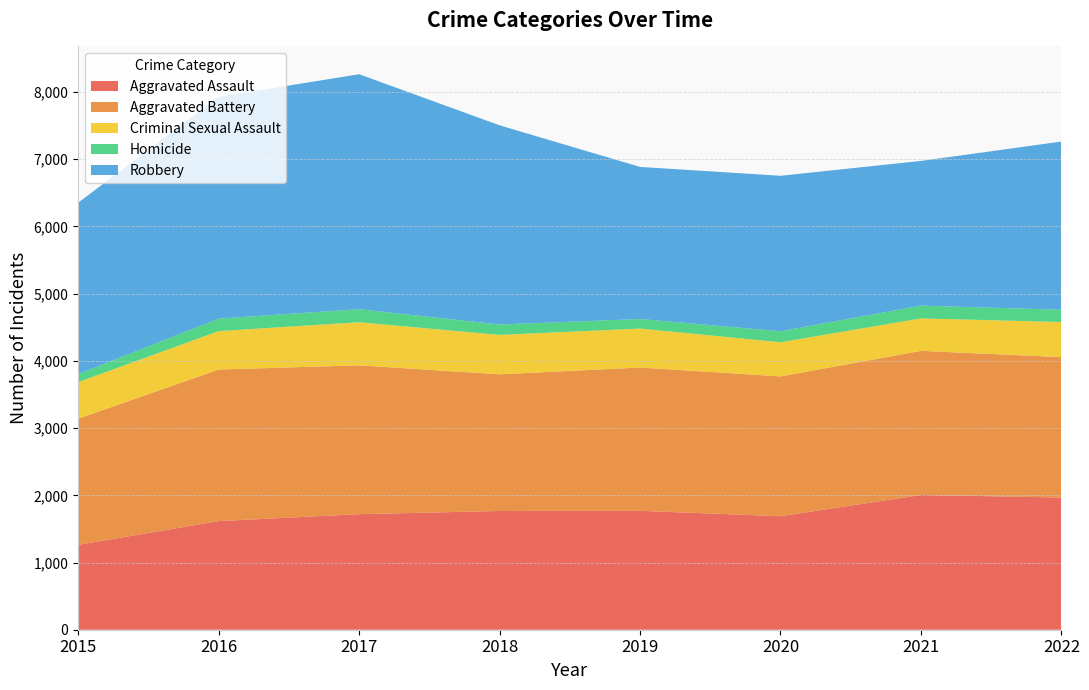

Reading left to right, what are all the values shown in this chart?

Aggravated Assault: 2015=1263	2016=1616	2017=1719	2018=1767	2019=1769	2020=1689	2021=2005	2022=1967
Aggravated Battery: 2015=1877	2016=2255	2017=2215	2018=2033	2019=2132	2020=2080	2021=2144	2022=2089
Criminal Sexual Assault: 2015=544	2016=572	2017=641	2018=586	2019=580	2020=508	2021=483	2022=522
Homicide: 2015=120	2016=186	2017=194	2018=155	2019=142	2020=164	2021=190	2022=183
Robbery: 2015=2549	2016=3299	2017=3496	2018=2964	2019=2263	2020=2313	2021=2153	2022=2502